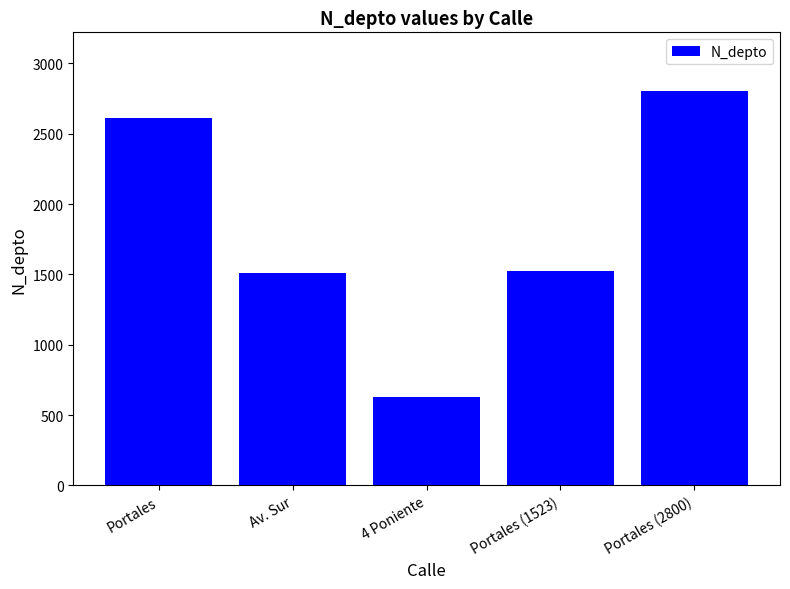

The value at 4 Poniente is 630. True or false?

True